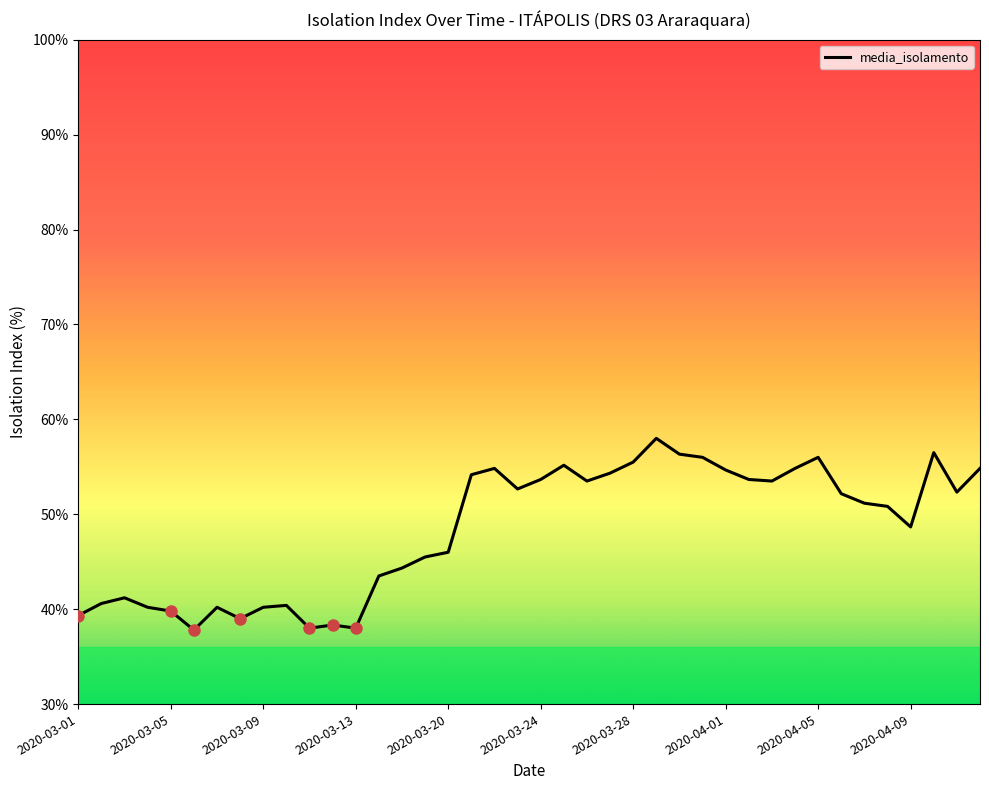

What is the smallest value displayed?

37.8